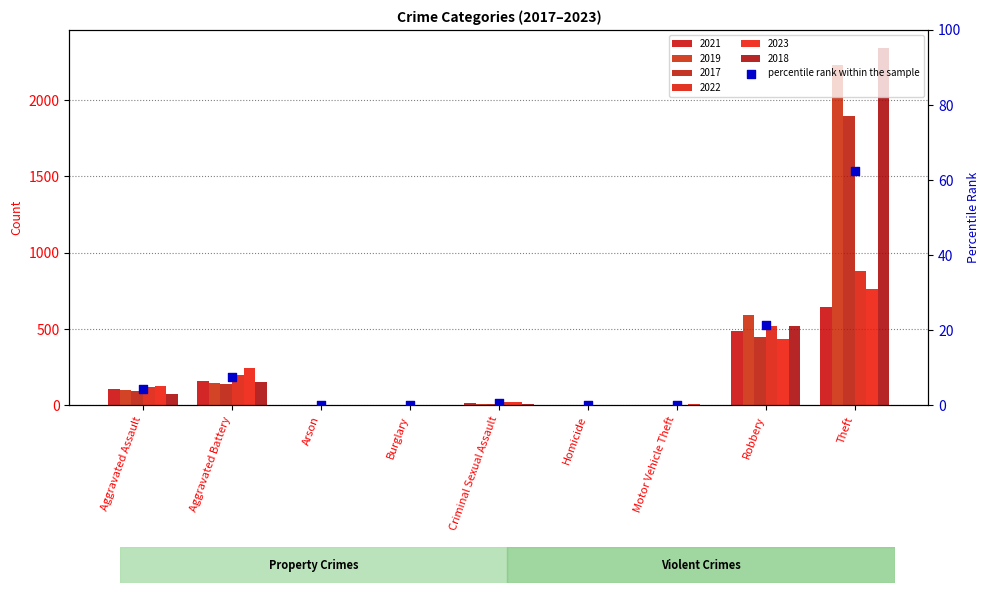

Which has a higher value, Theft or Robbery?

Theft